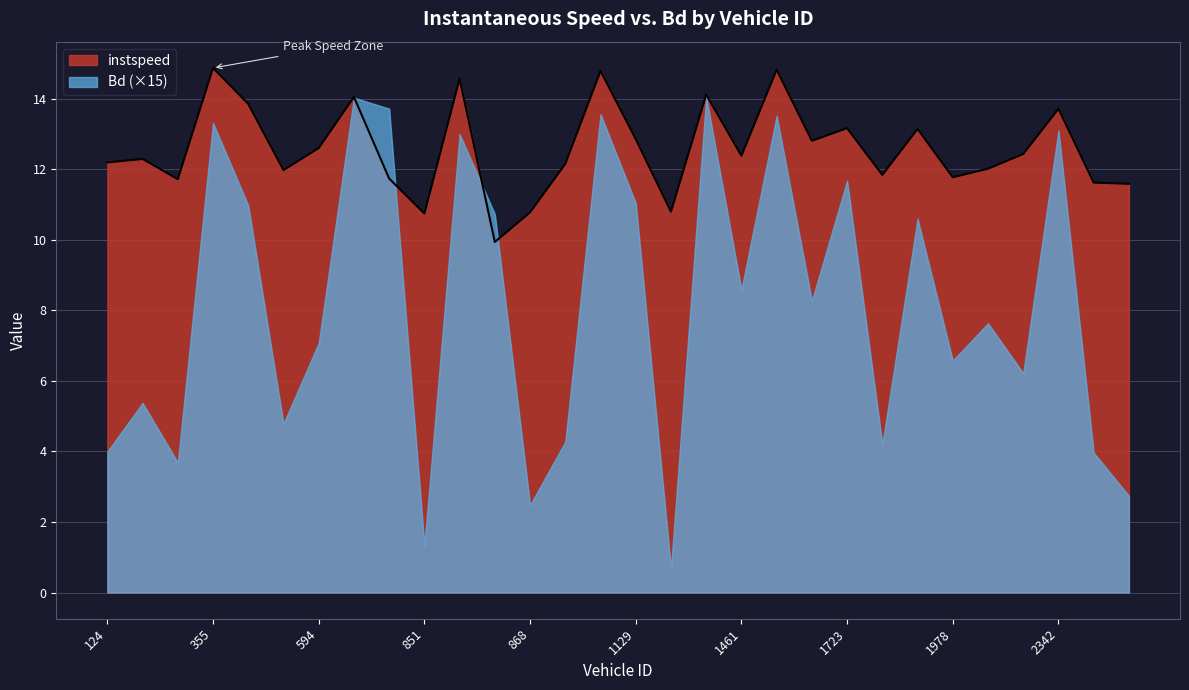

Which has a higher value, 872 or 864?

872